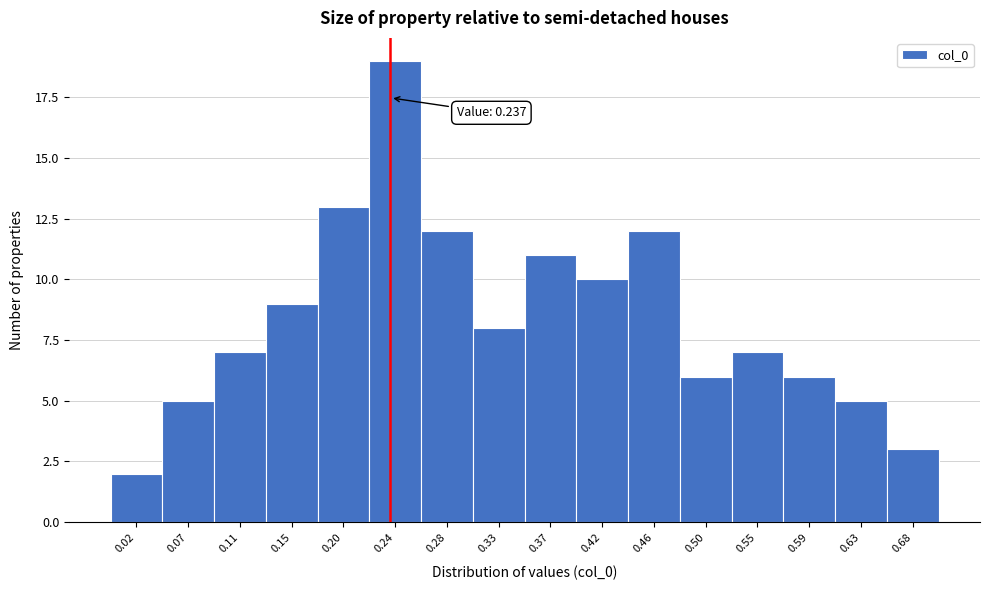

Over which range of the x-axis is the bar tallest?

0.220 to 0.265